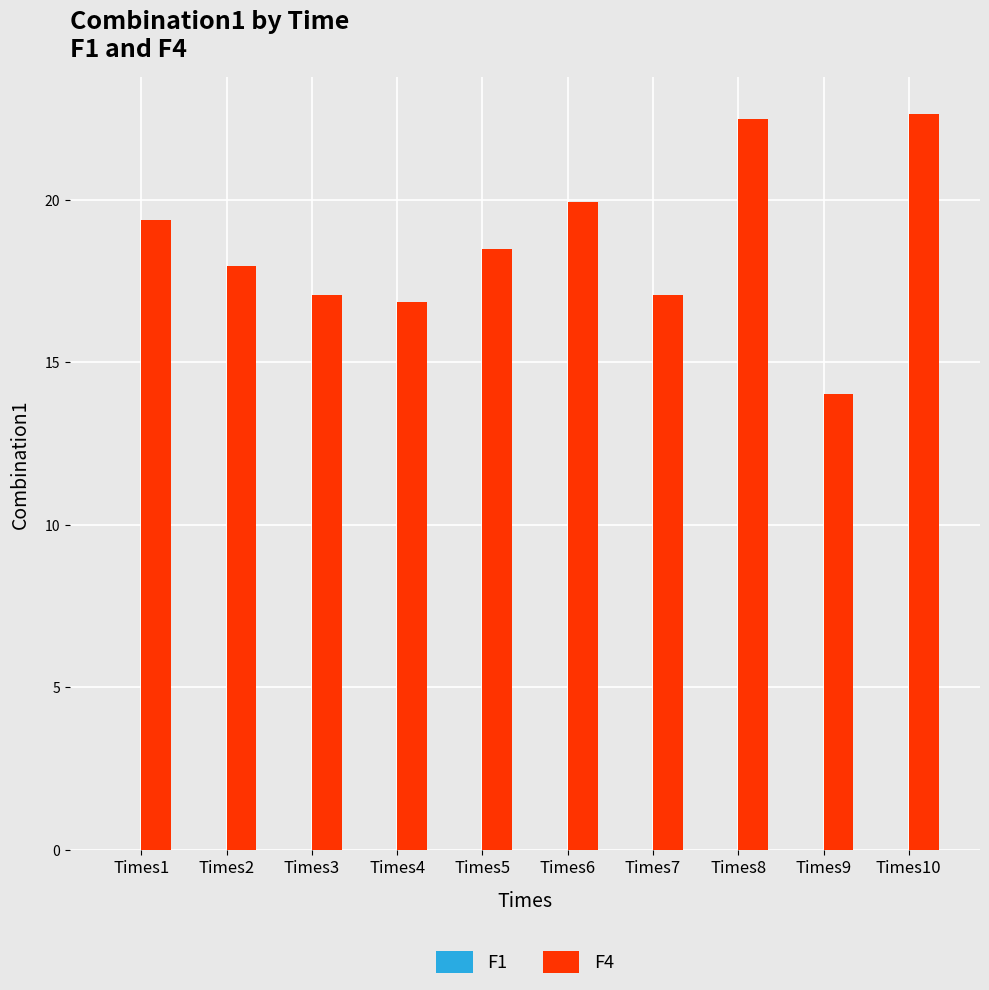

True or false: F4 has a value of 19.9 at Times6.

True